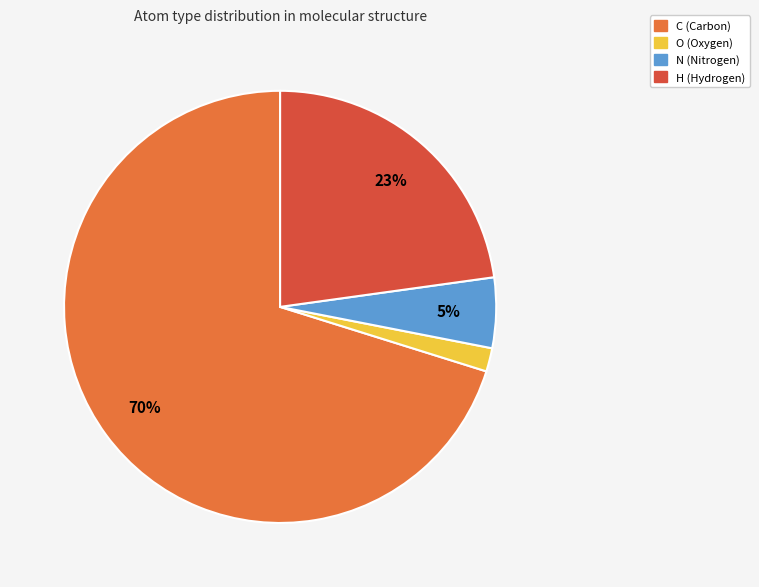

Is there any slice that represents more than half of the pie?

Yes